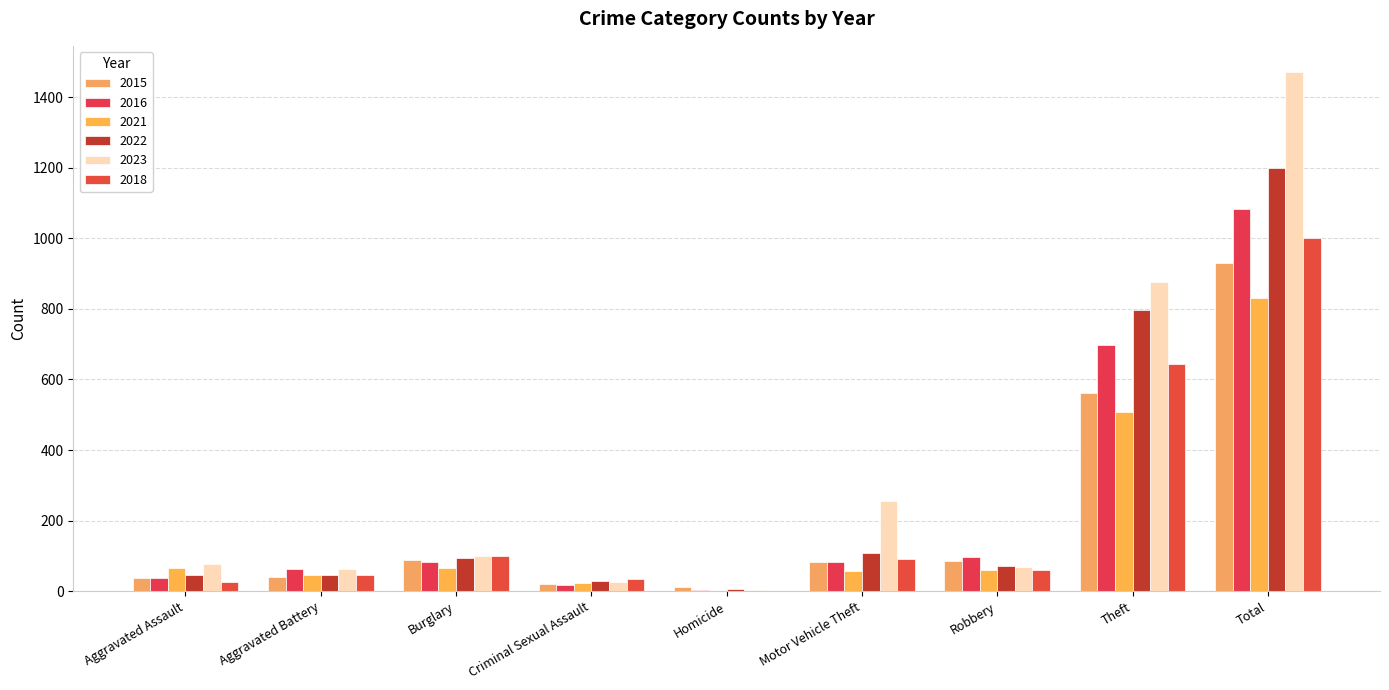

What is the minimum value for 2021?

2